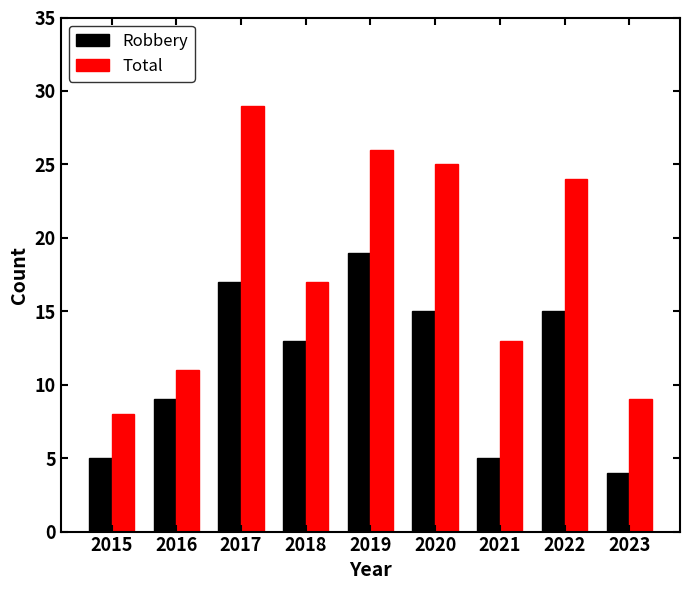

How many data points does each series have?

9